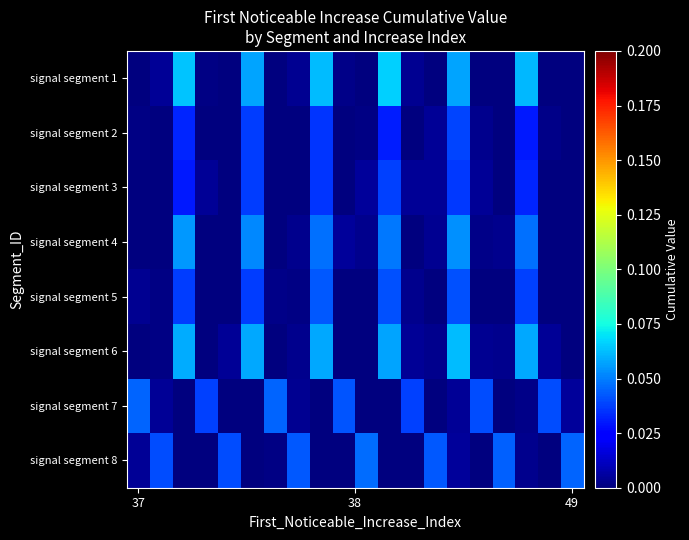

Which series has the largest total across all categories?

signal segment 1